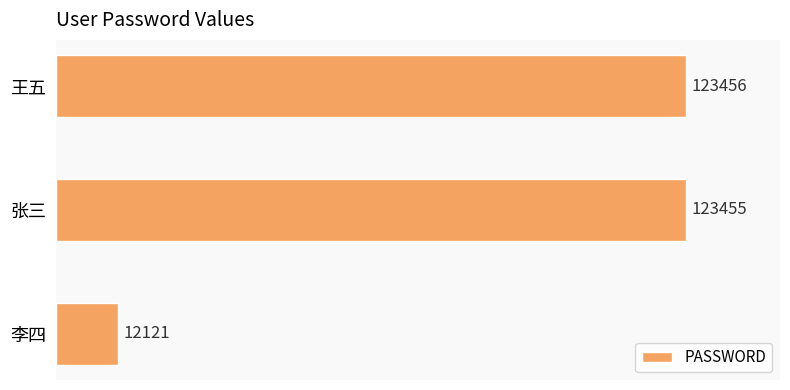

Count the number of categories in the chart.

3